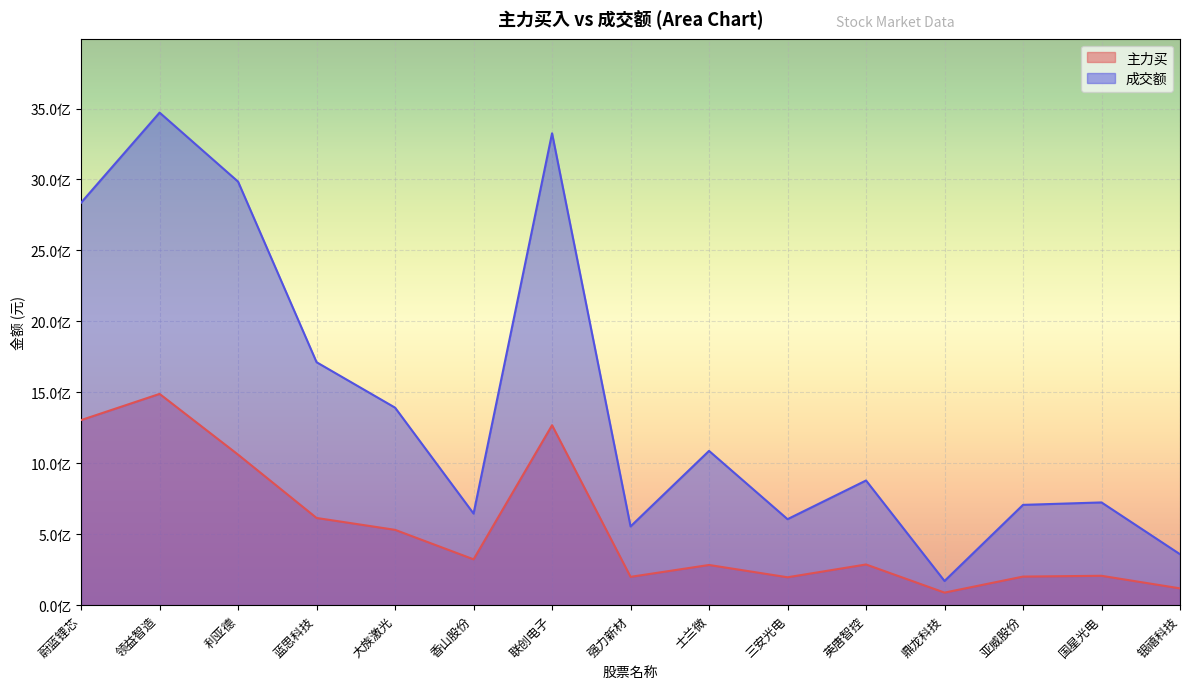

Is the value of 成交额 at 三安光电 greater than the value of 主力买 at 蓝思科技?

No